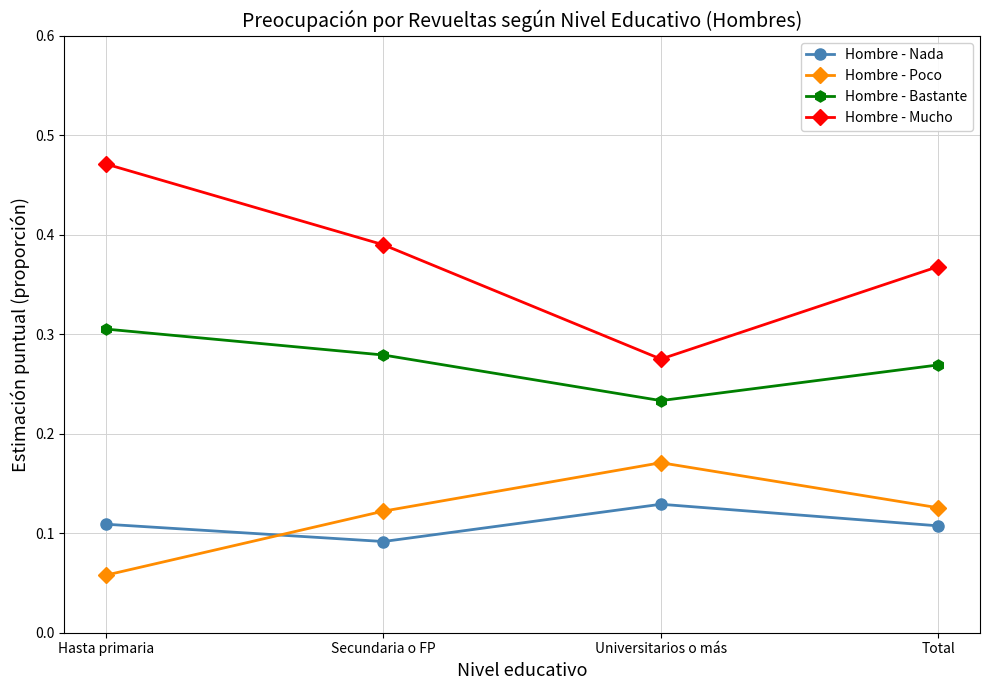

Is this an area chart (filled region under the line)?

No